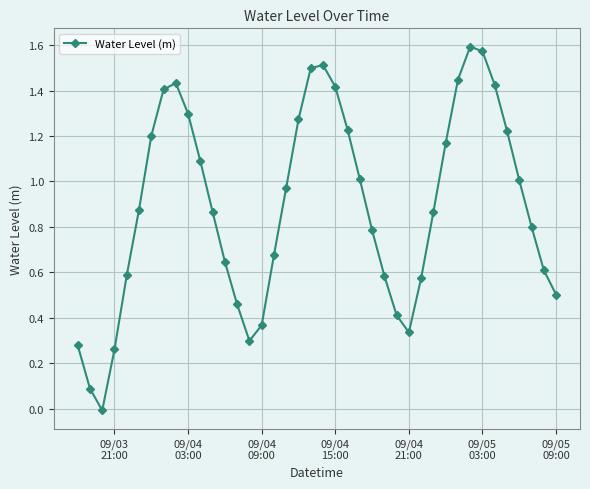

True or false: there are more than 2 points higher than both neighbors.

True